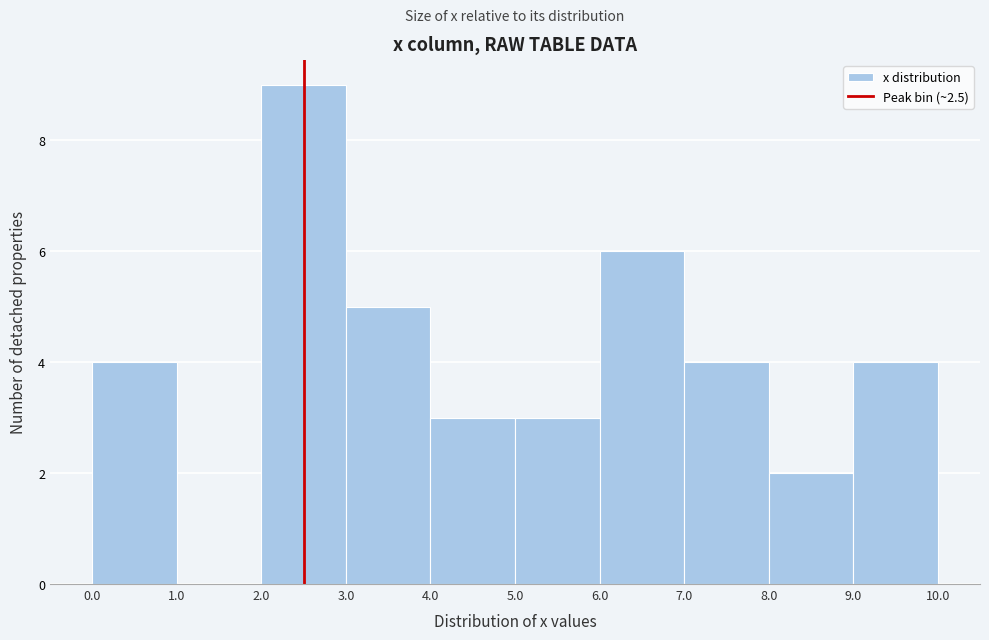

What is the height of the bar covering 0.0 to 1.0 on the x-axis? The values are not printed on the chart, so give them approximately, as read against the axis.

4